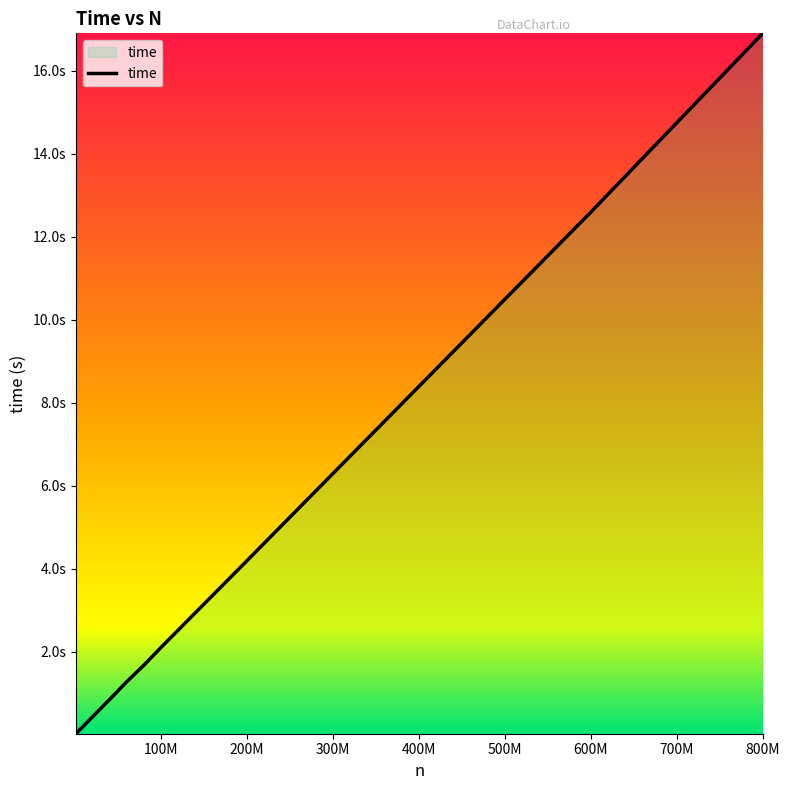

Is this an area chart (filled region under the line)?

Yes